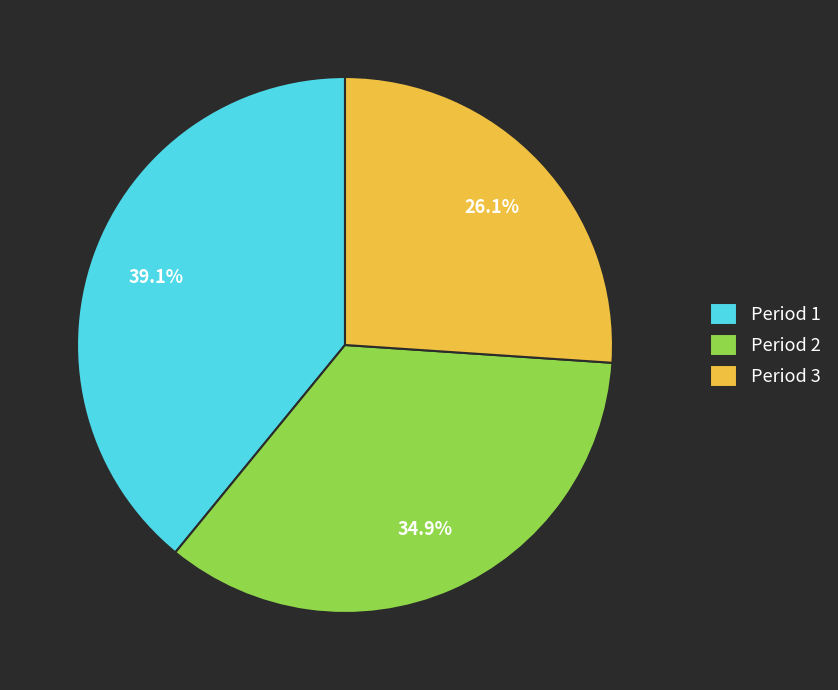

Rank the categories by value from highest to lowest.

Period 1, Period 2, Period 3